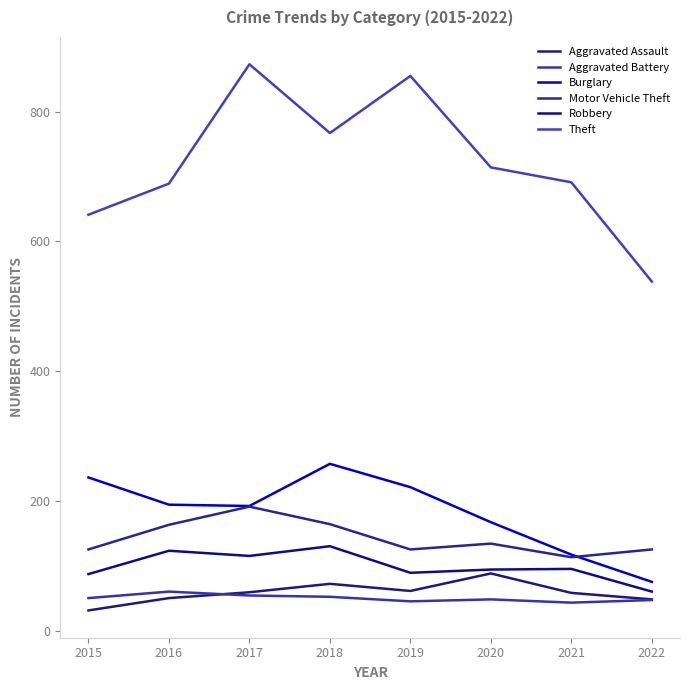

How many categories are shown in the chart?

8